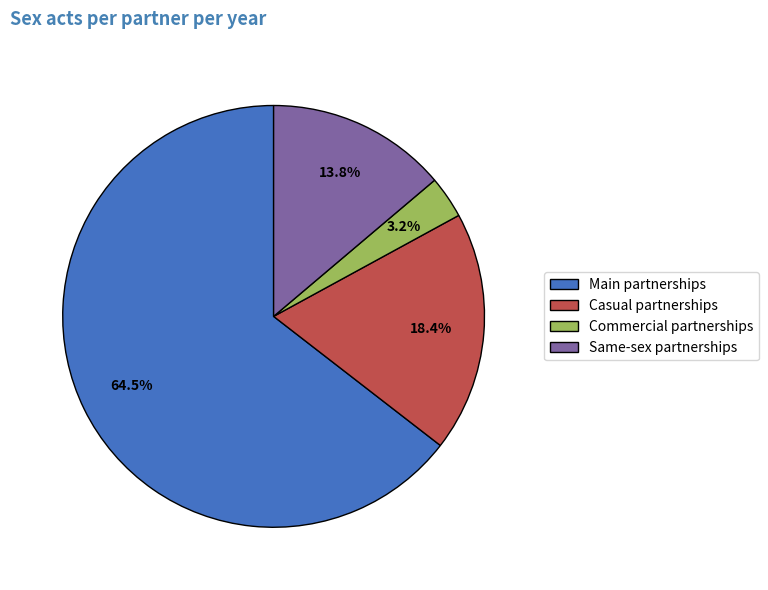

To the nearest percent, what percentage of the pie is Same-sex partnerships?

14%